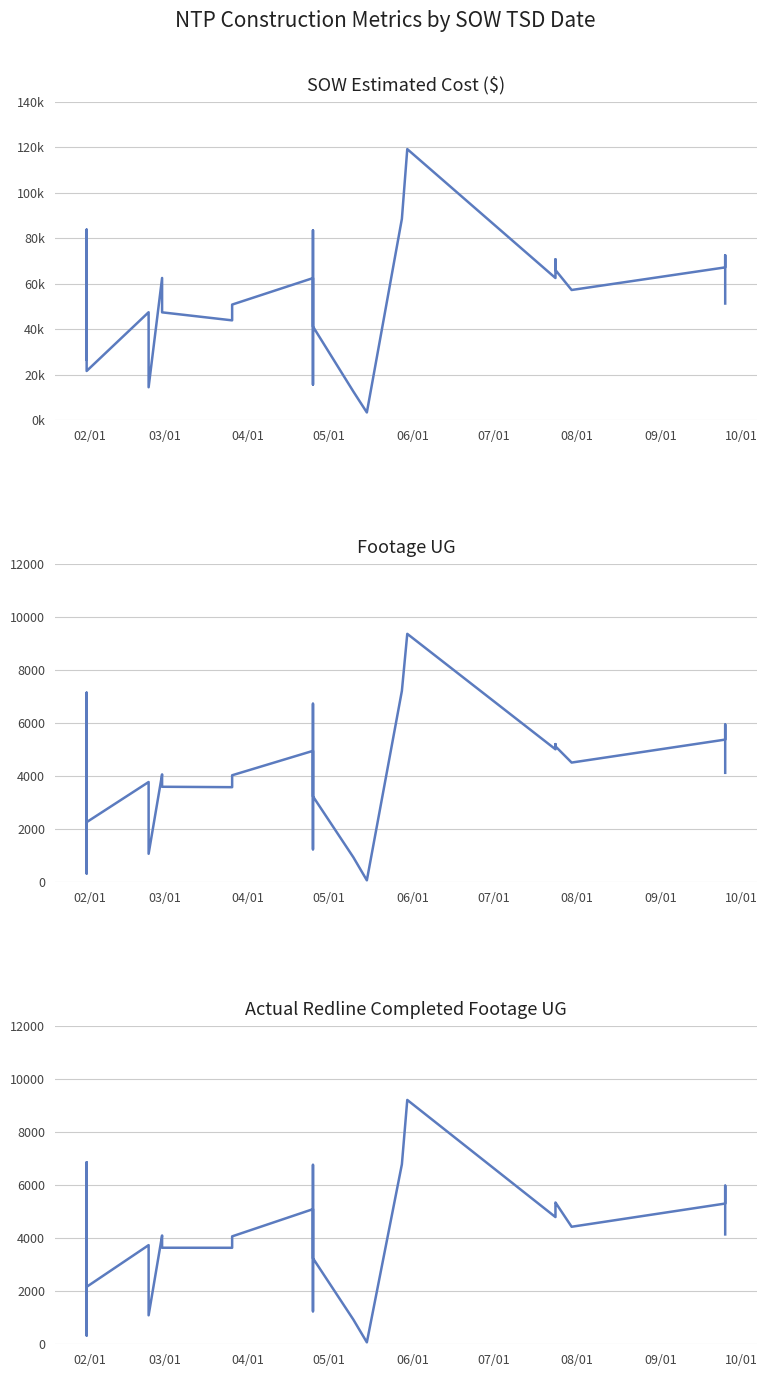

True or false: Footage UG and SOW Estimated Cost intersect in this chart.

False